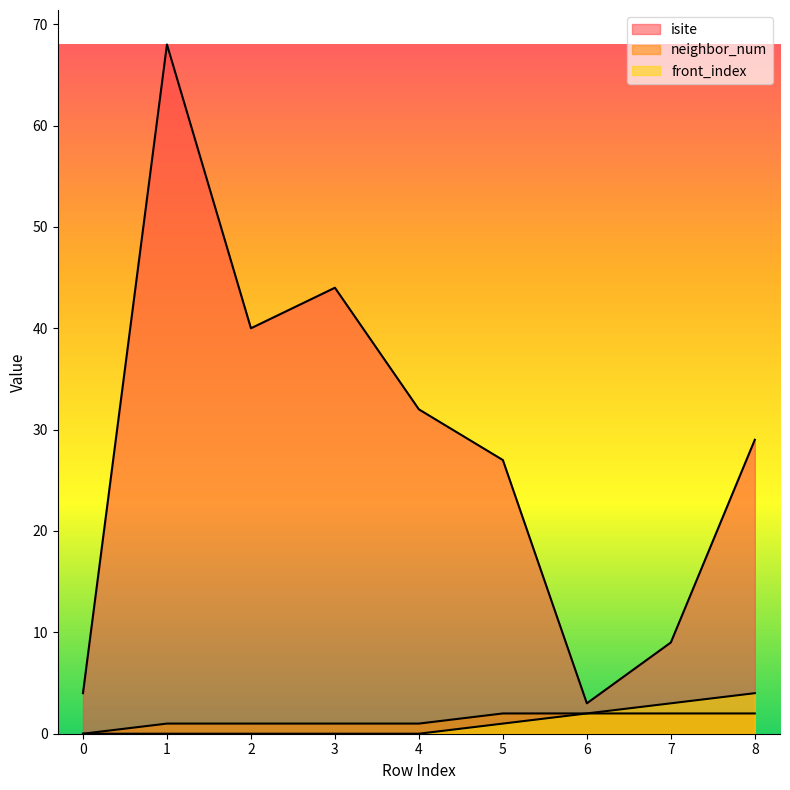

What is the spread (max minus min) of values at 0?

4